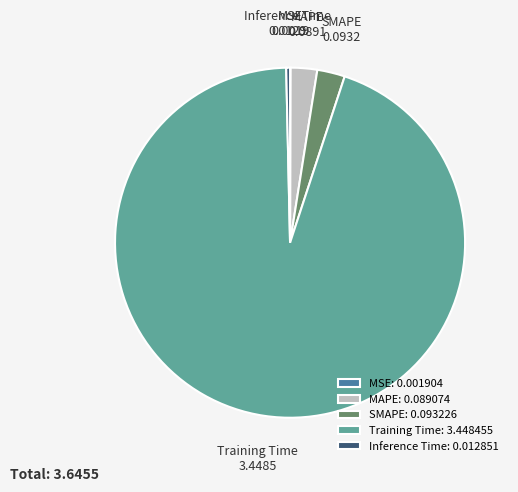

Between Inference Time: 0.012851 and Training Time: 3.448455, which is larger?

Training Time: 3.448455